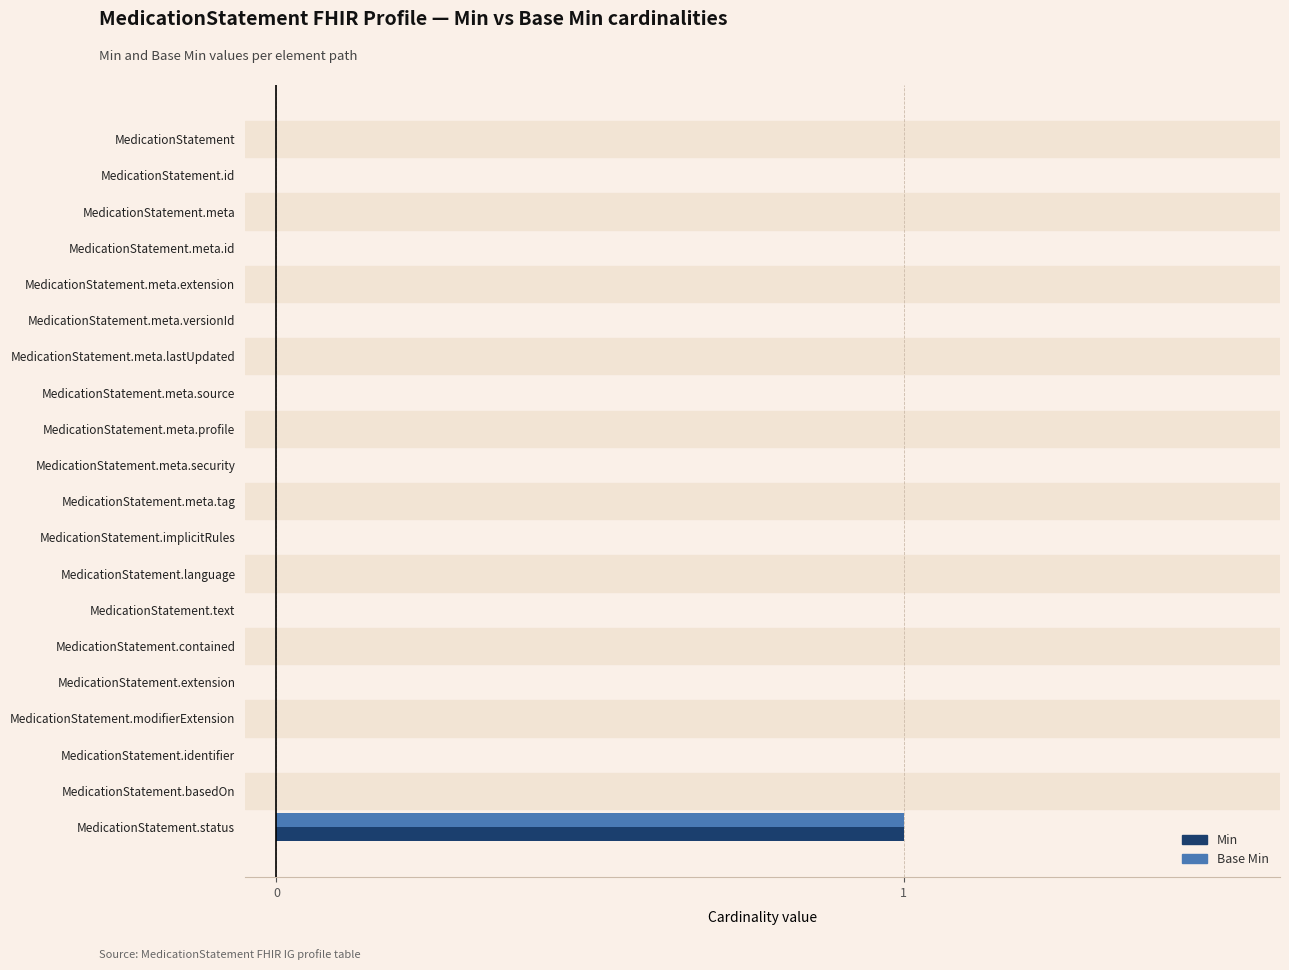

Which category has the highest value across all series?

MedicationStatement.status